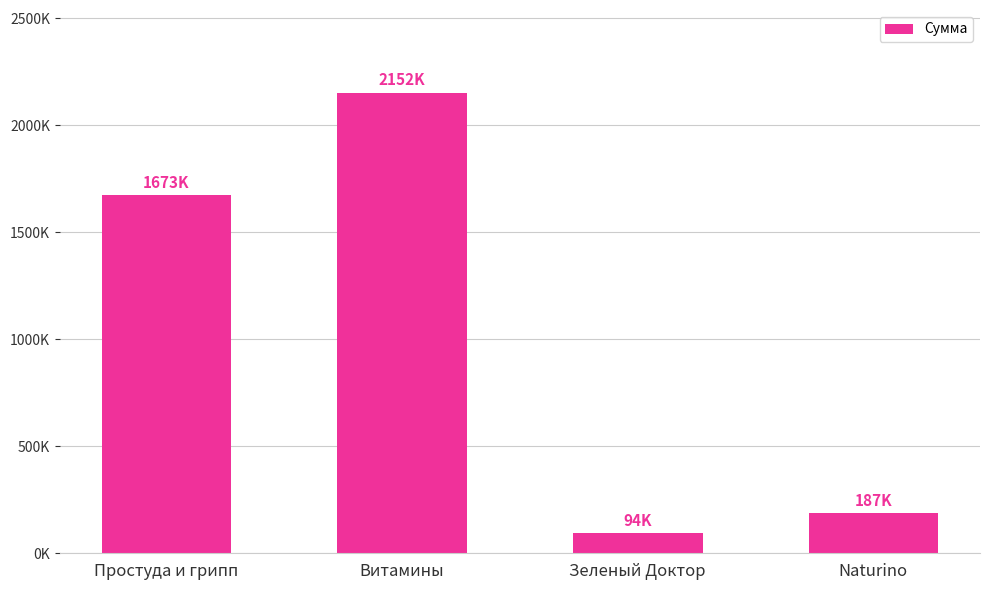

List the labels in order of value, largest first.

Витамины, Простуда и грипп, Naturino, Зеленый Доктор